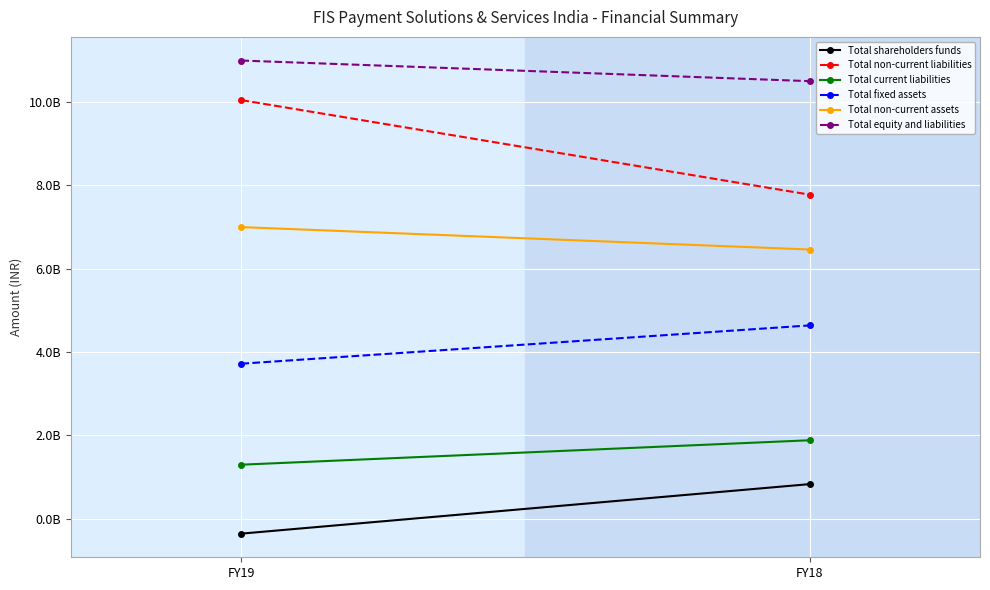

What is the sum of all Total fixed assets values?

8357000000